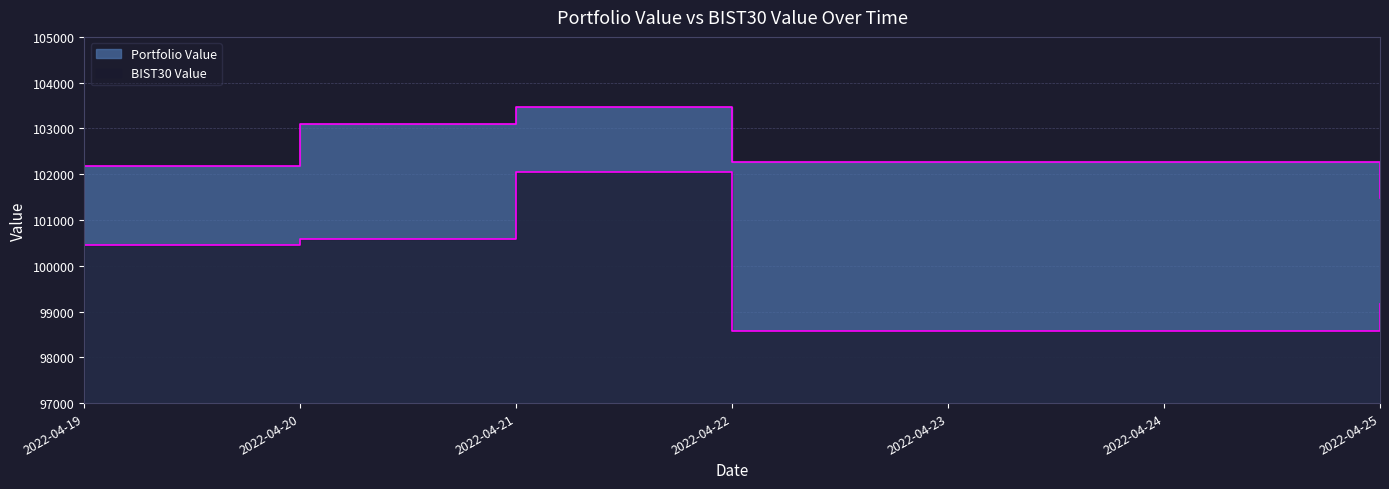

What is the value of the Portfolio Value point at the 4th from the left?

102262.8